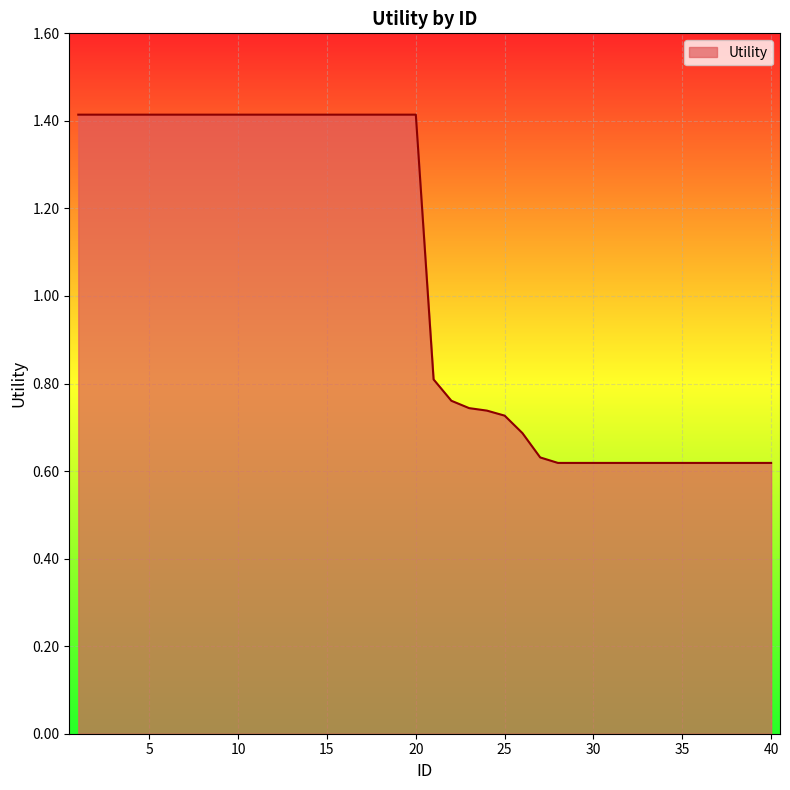

Count the number of categories in the chart.

40